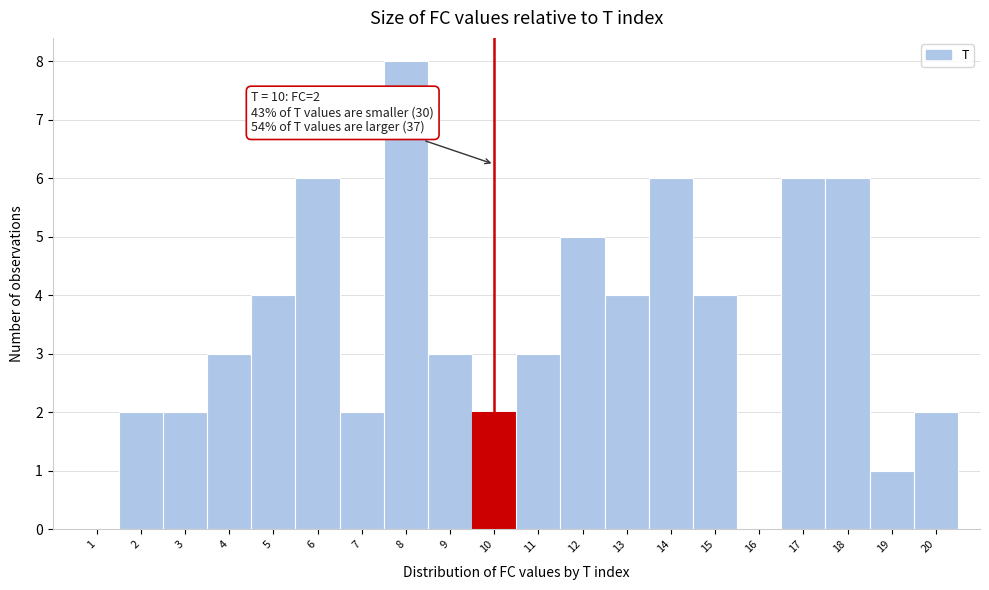

Over which range of the x-axis is the bar tallest?

7.5 to 8.5